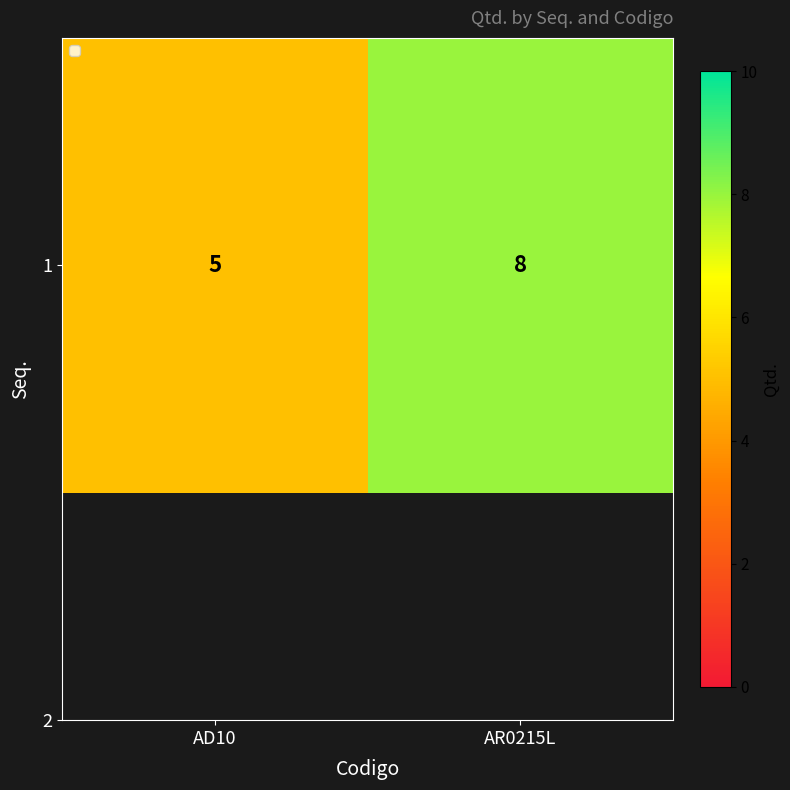

The value at AD10 is 7. True or false?

False